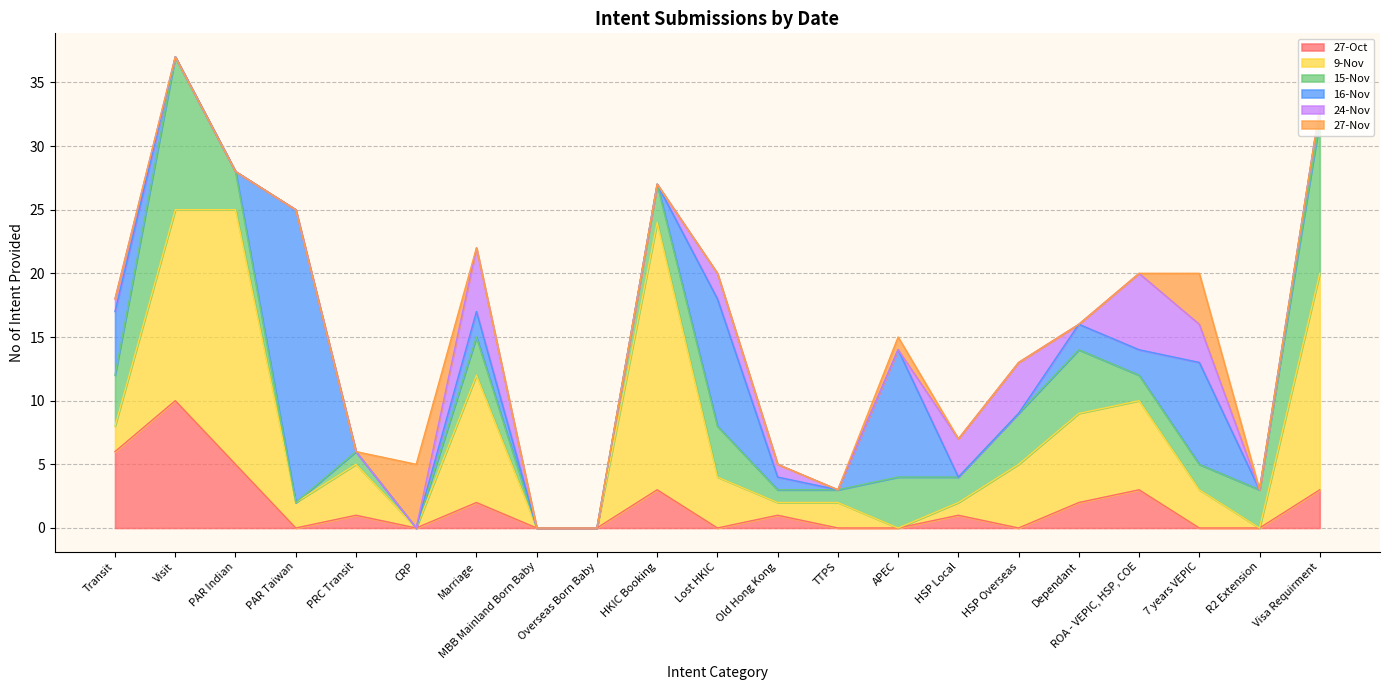

Which series has the widest spread of values?

16-Nov